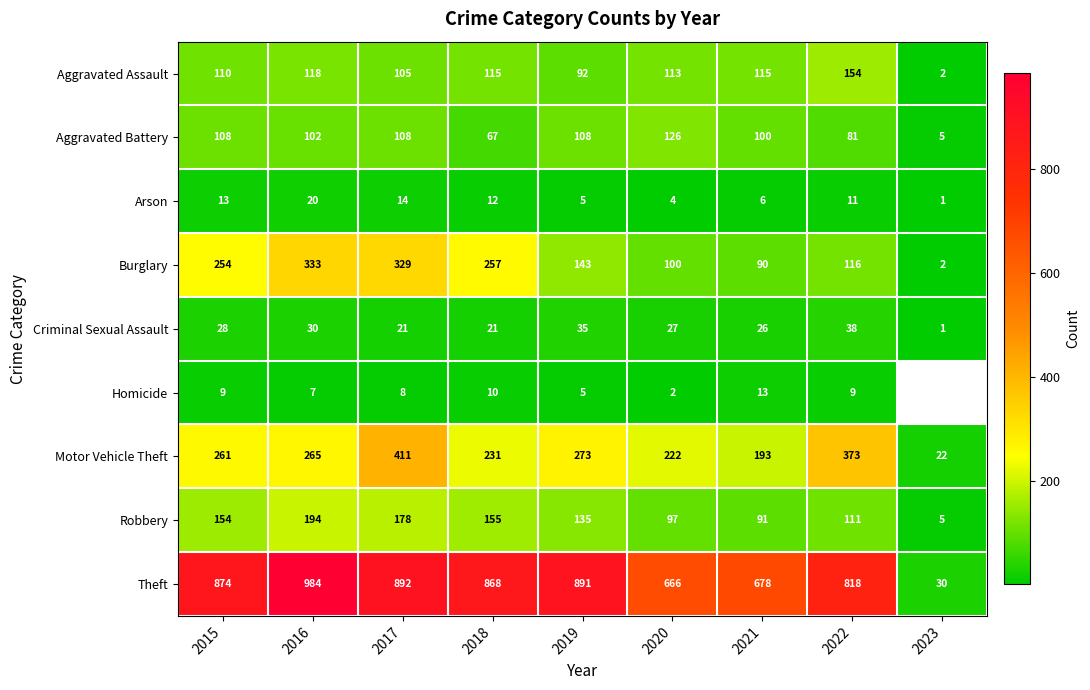

The value of Aggravated Battery at 2020 is 171. True or false?

False